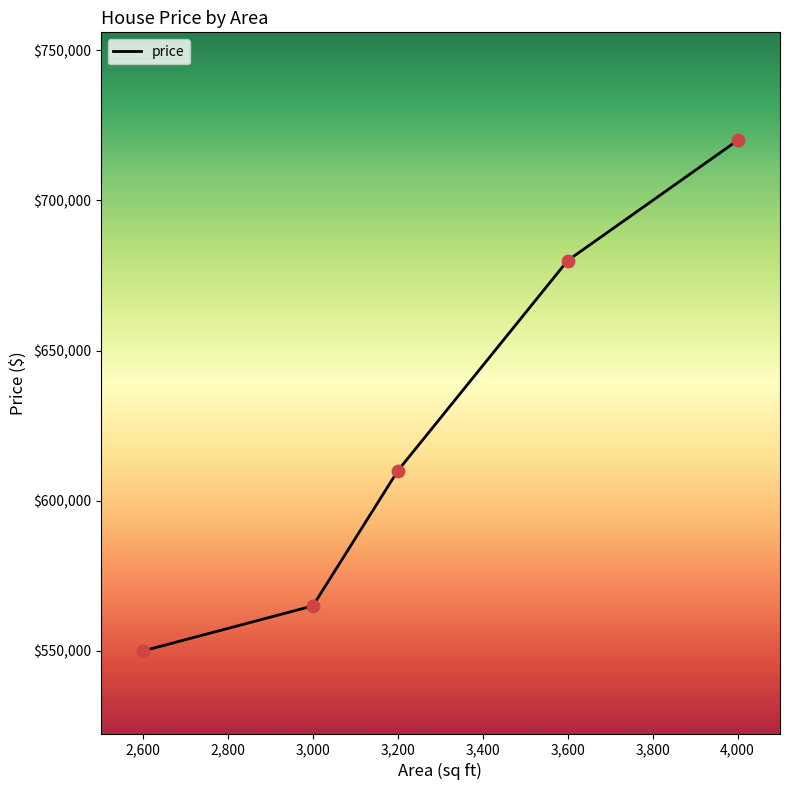

Which has a higher value, 3,600 or 3,200?

3,600